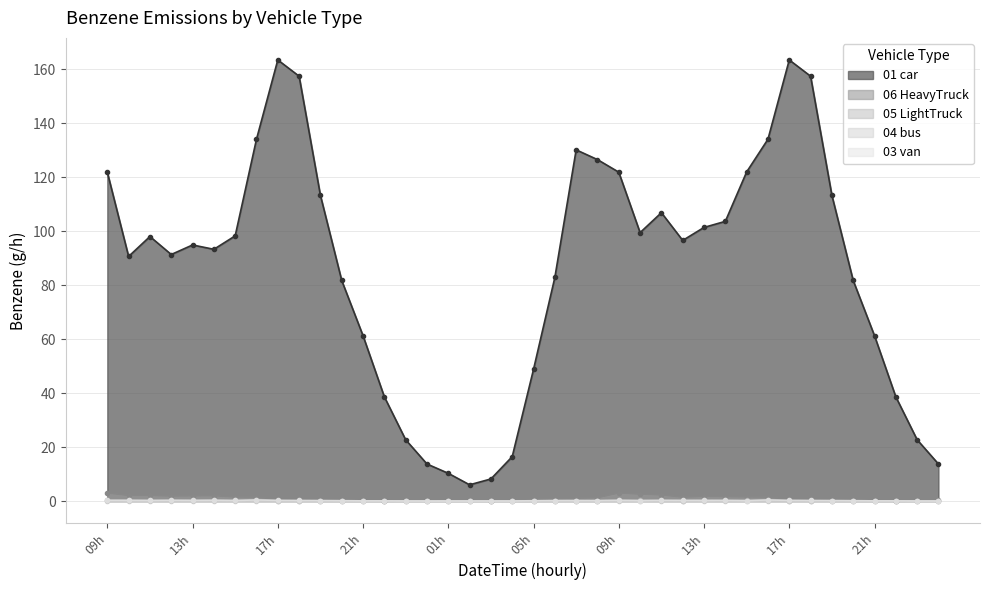

Is the value of 03_van_Benzene at 2024081303 greater than the value of 06_HeavyTruck_Benzene at 2024081322?

No